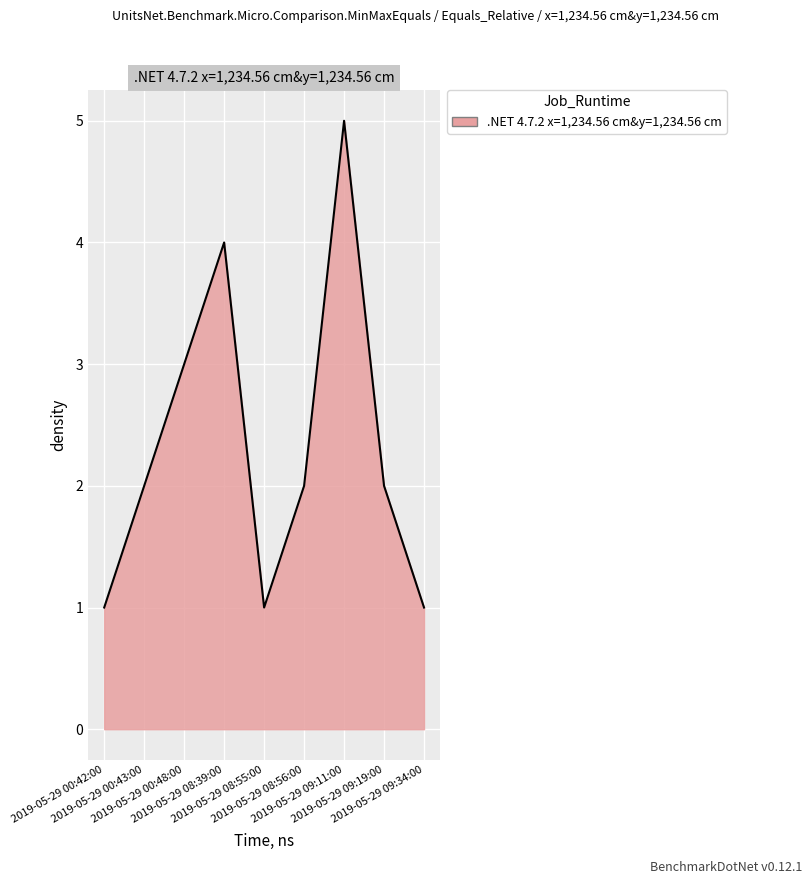

The chart shows a value of 3 at 2019-05-29 00:48:00. True or false?

True